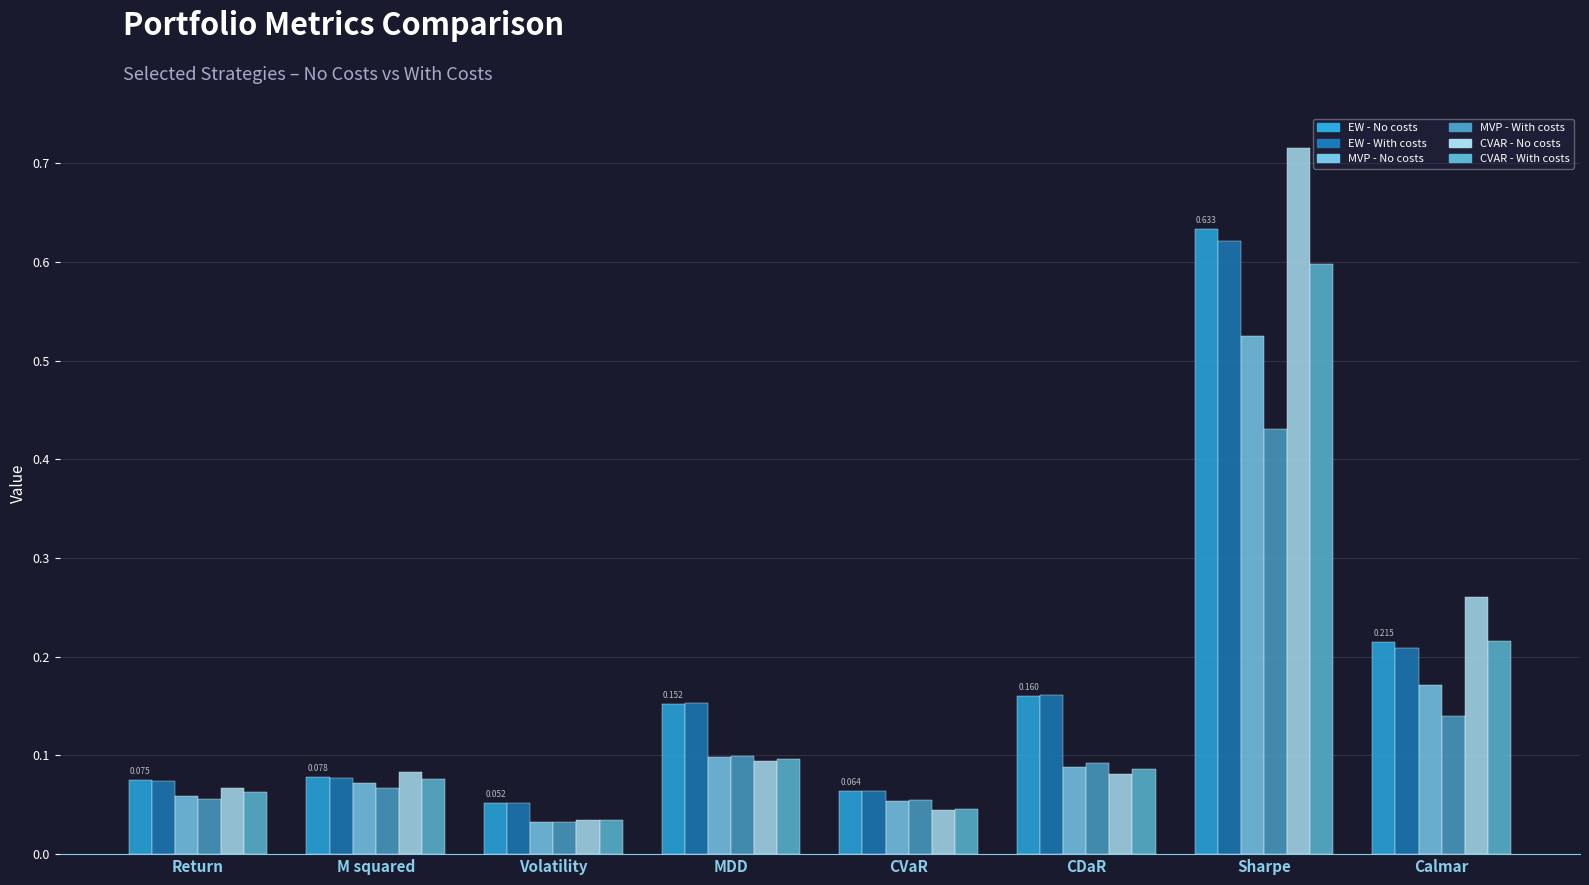

Which has a higher value, CVaR or CDaR?

CDaR